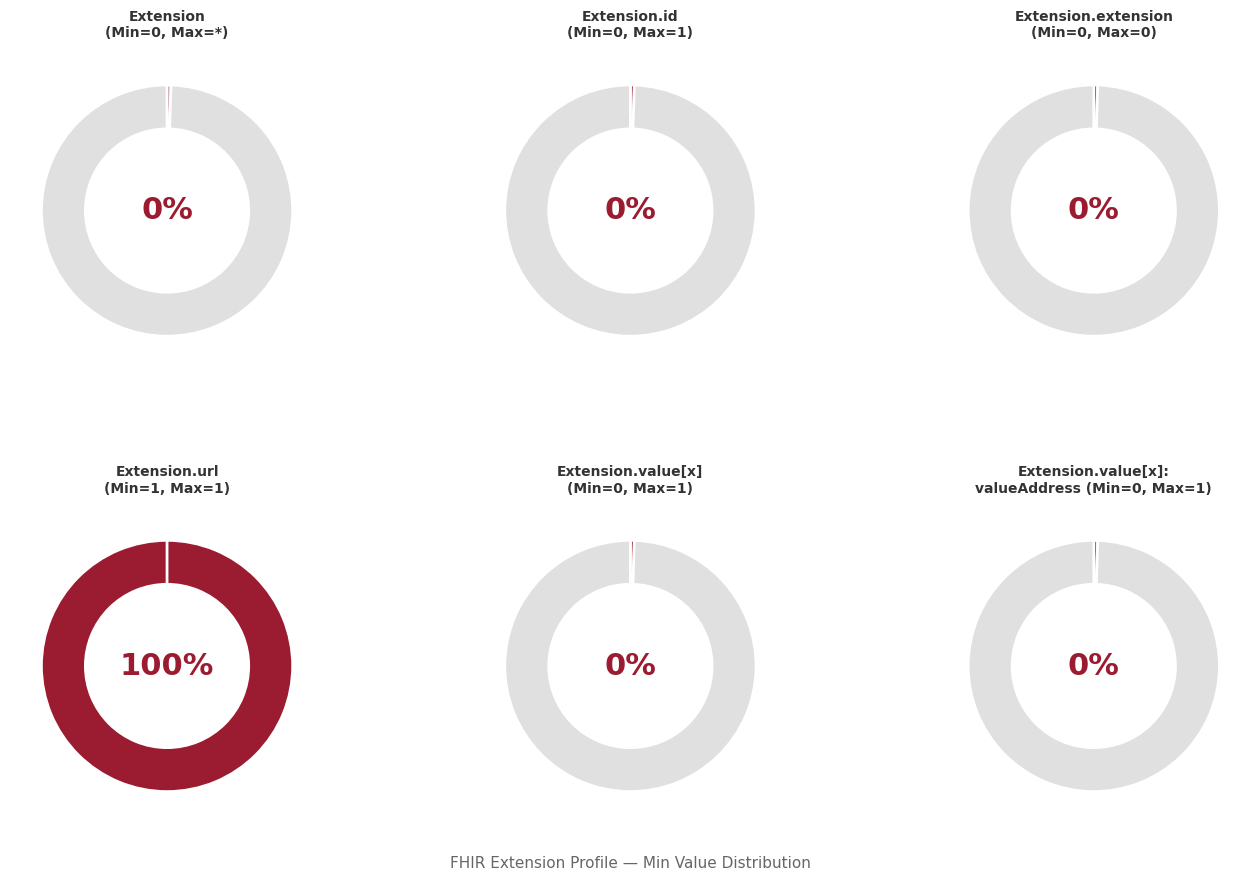

Which slice represents more than half of the pie?

Extension.url